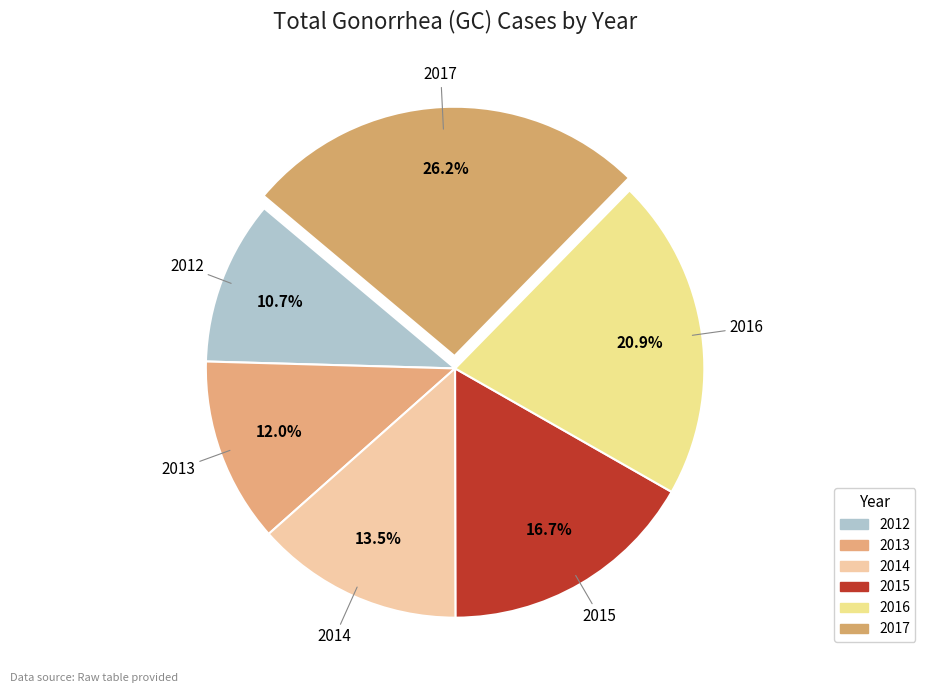

How many slices are in this pie chart?

6